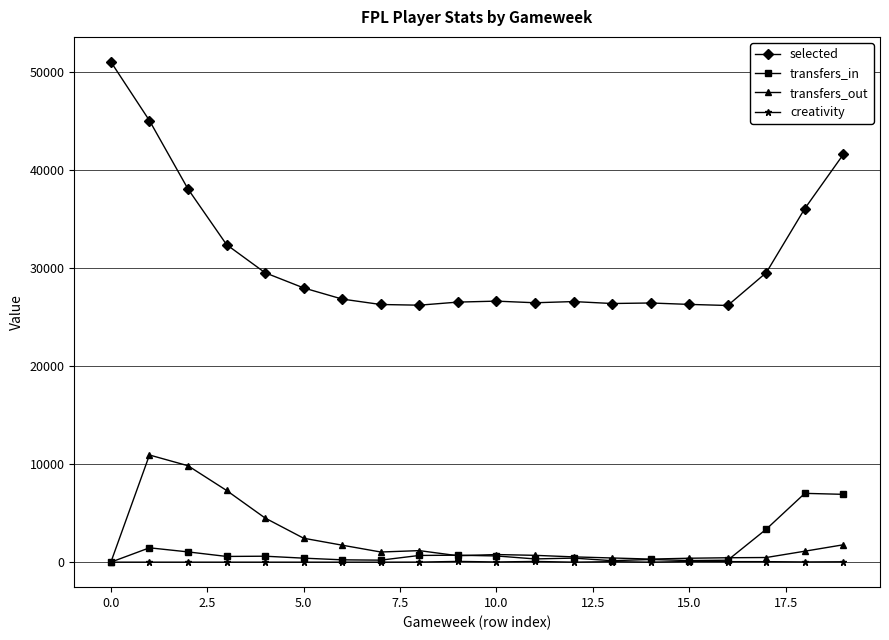

Which series has the largest total across all categories?

selected